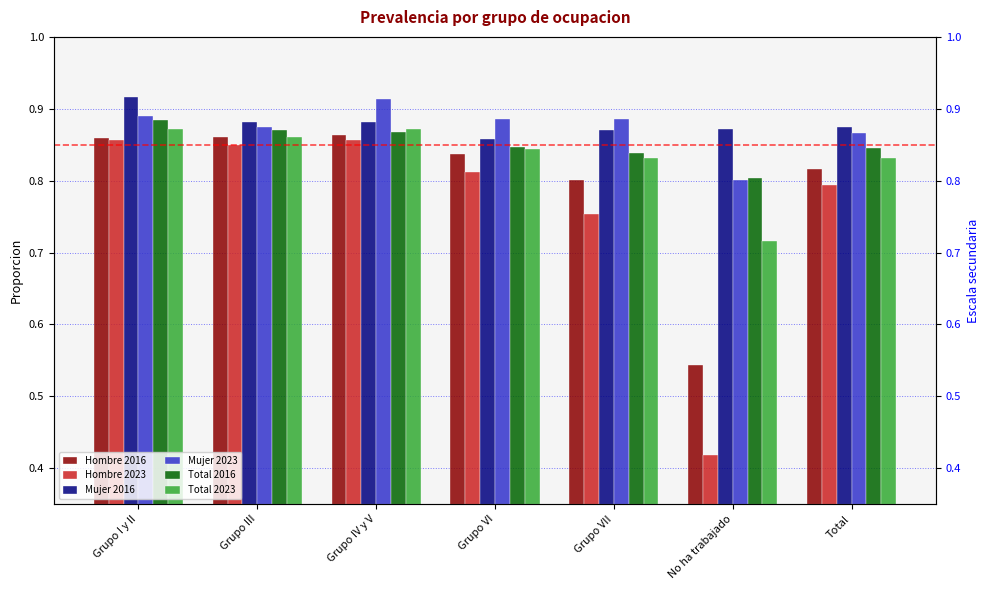

What is the label of the 5th bar from the left?

Grupo VII